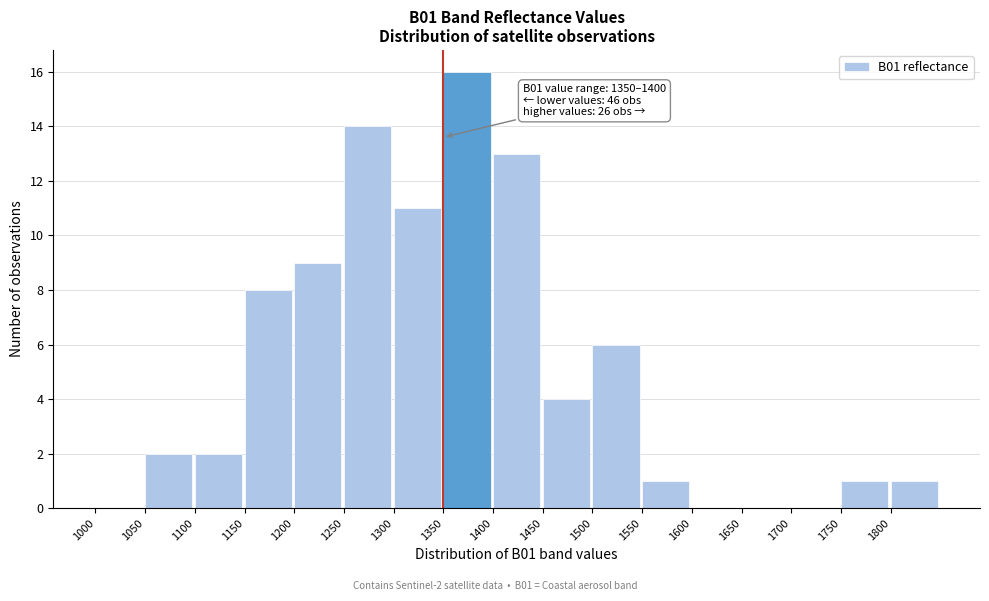

Which range on the x-axis has the tallest bar?

1350 to 1400